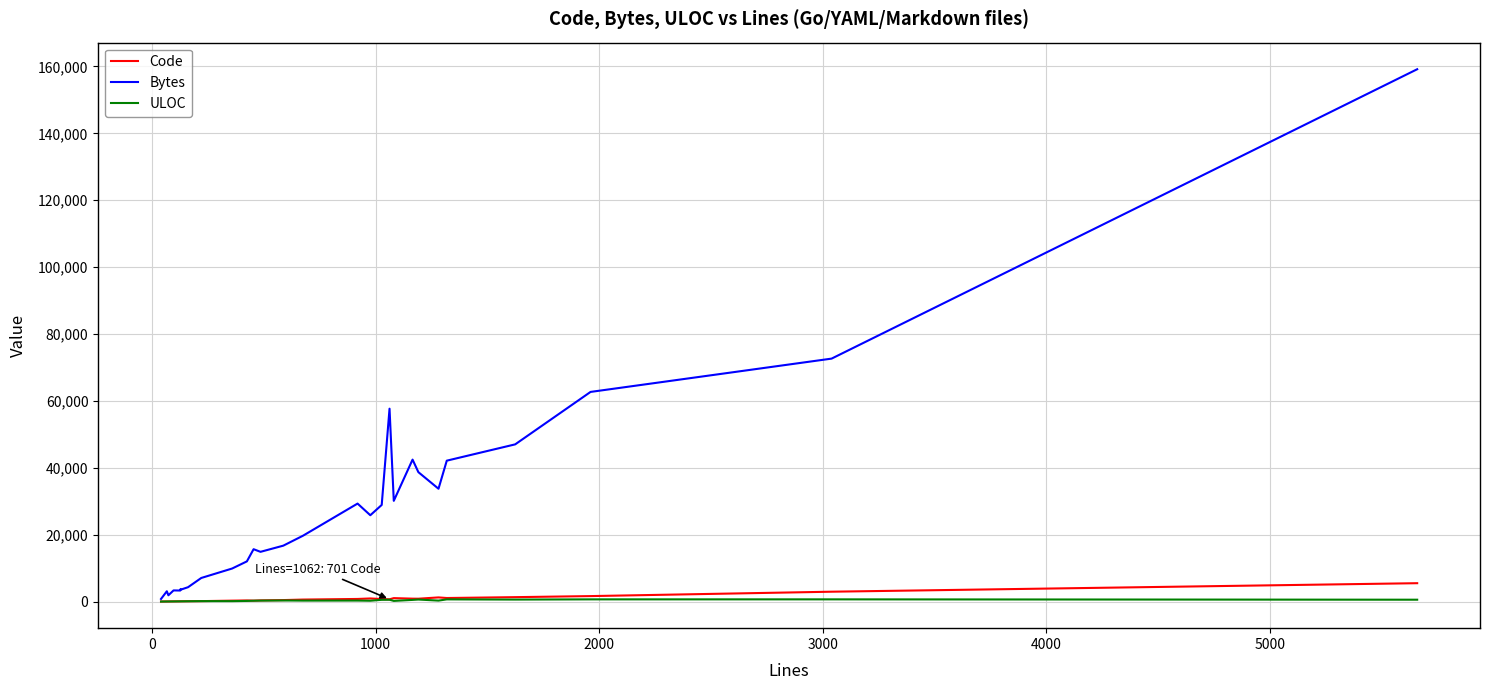

What is the maximum value shown in the chart?

159158